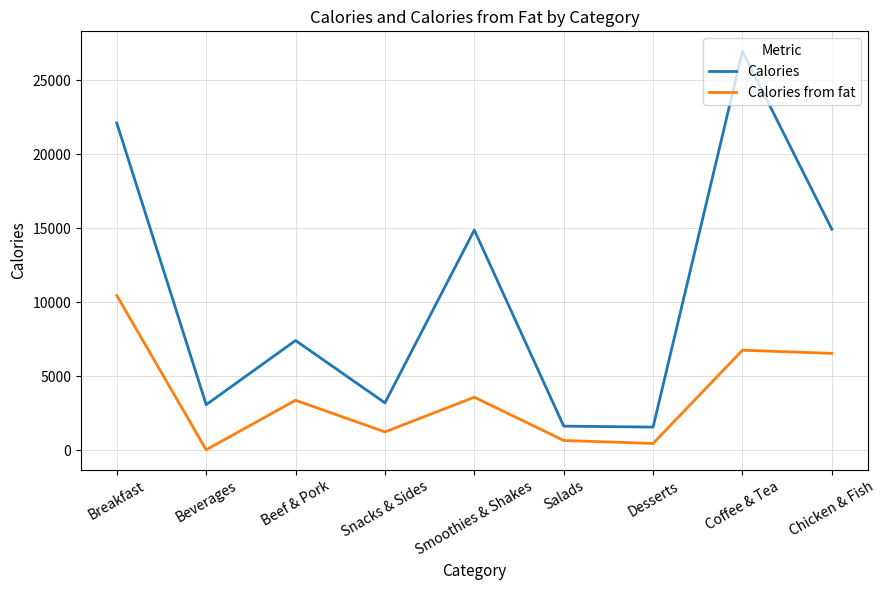

How many lines are shown in the chart?

2